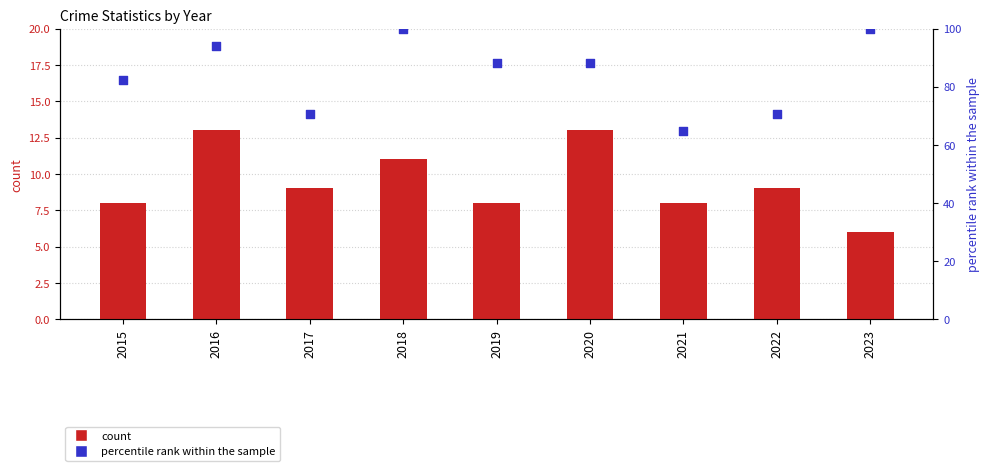

At which category is the sum across all series the highest?

2018